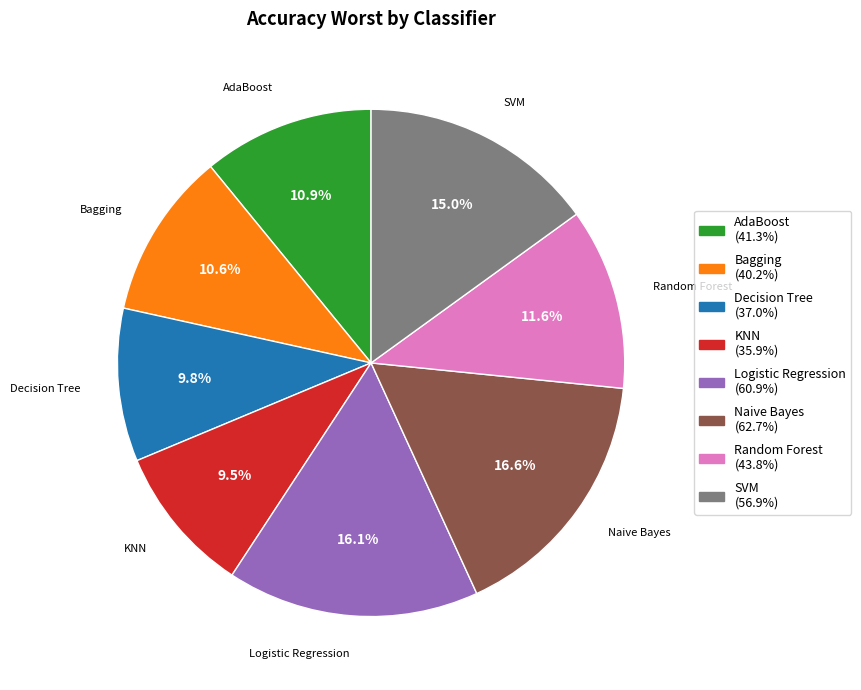

True or false: AdaBoost accounts for 11% of the total.

True